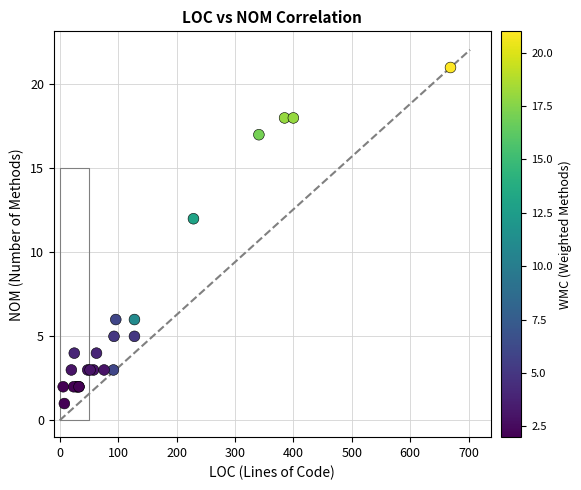

What Y value in the scatter plot is closest to 11?

12